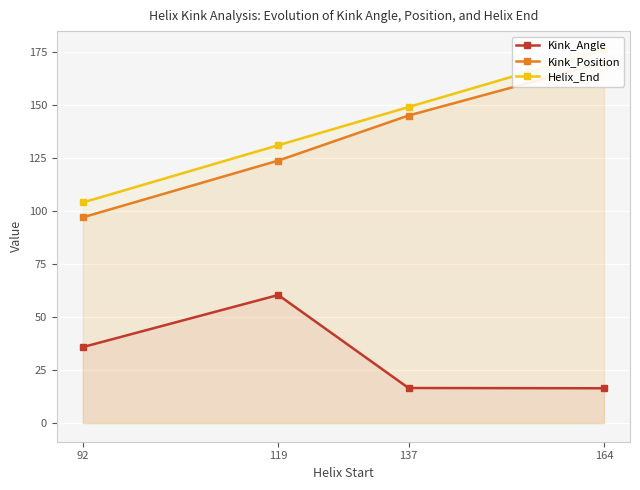

Read the Kink_Position value at 164.

170.0